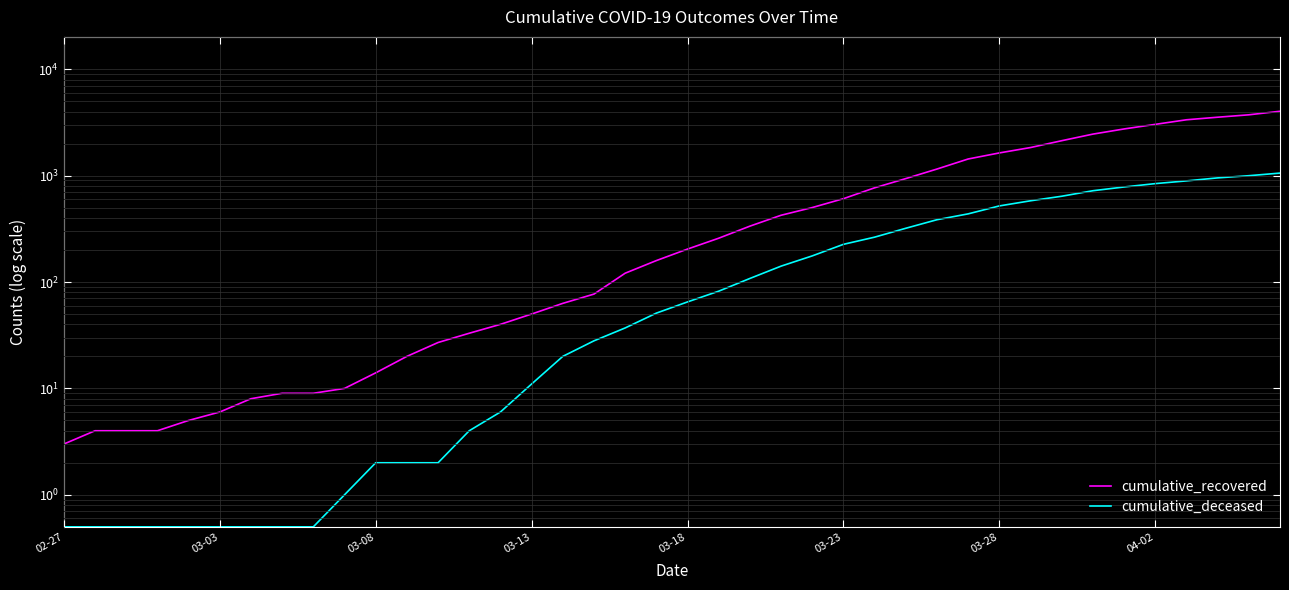

Reading right to left, what are all the values shown in this chart?

cumulative_recovered: 4026.0	3728.0	3539.0	3348.0	3032.0	2745.0	2455.0	2129.0	1836.0	1634.0	1433.0	1153.0	938.0	768.0	607.0	501.0	424.0	335.0	258.0	204.0	159.0	121.0	77.0	63.0	50.0	40.0	33.0	27.0	20.0	14.0	10.0	9.0	9.0	8.0	6.0	5.0	4.0	4.0	4.0	3.0
cumulative_deceased: 1056.0	998.0	952.0	892.0	841.0	782.0	721.0	640.0	580.0	519.0	437.0	385.0	320.0	264.0	226.0	176.0	141.0	108.0	82.0	65.0	51.0	37.0	28.0	20.0	11.0	6.0	4.0	2.0	2.0	2.0	1.0	0.5	0.5	0.5	0.5	0.5	0.5	0.5	0.5	0.5